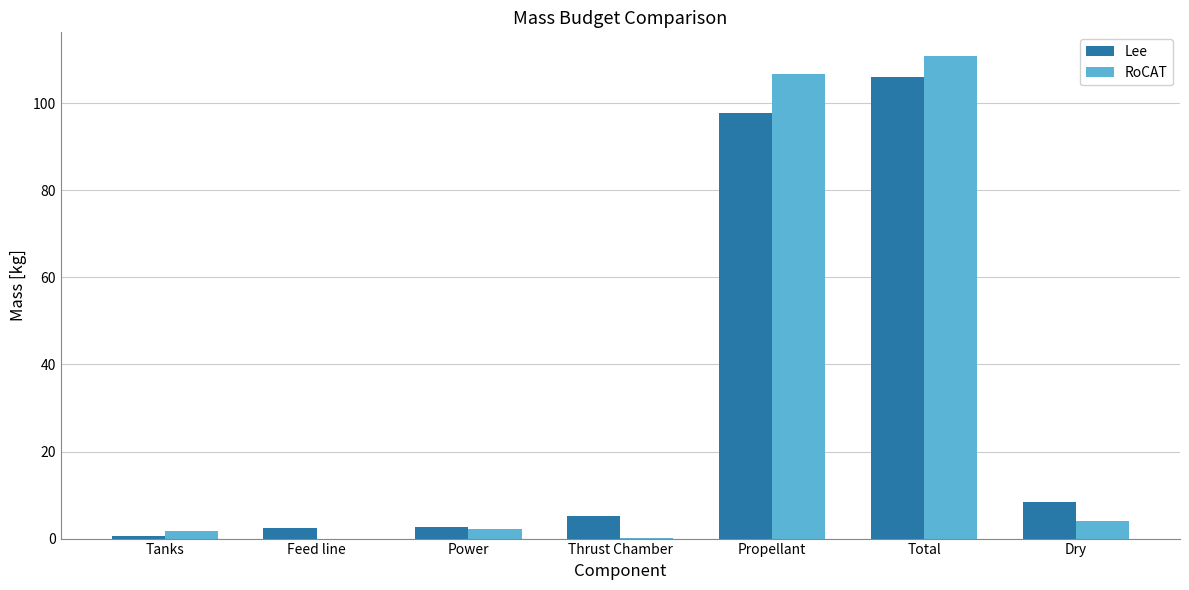

Is it true that RoCAT equals 49.6 at Total?

False